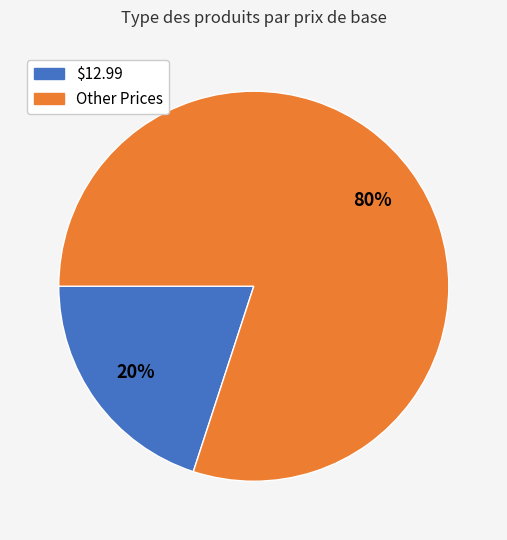

Does $12.99 account for over 50% of the chart?

No